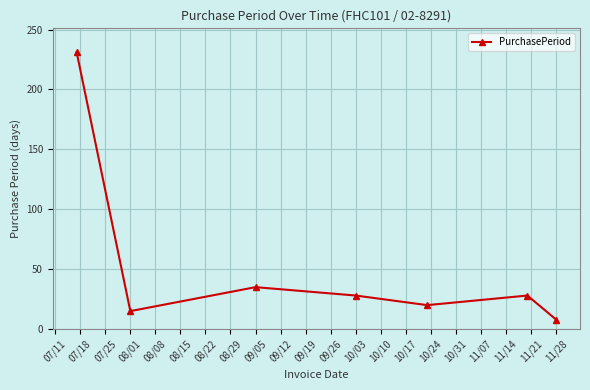

What is the maximum value shown in the chart?

231